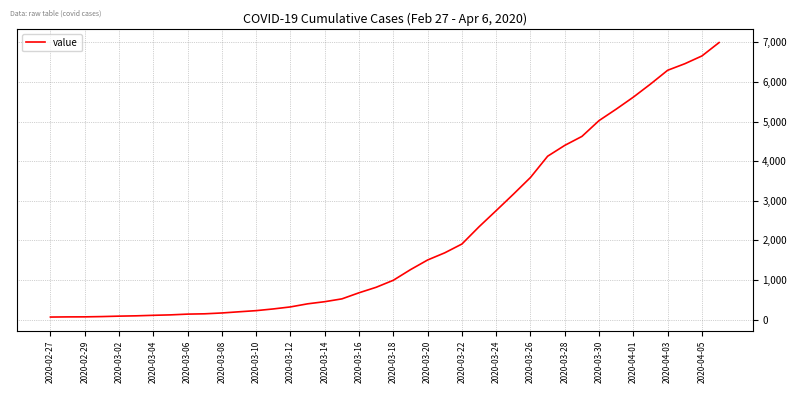

What is the greatest value displayed?

6995